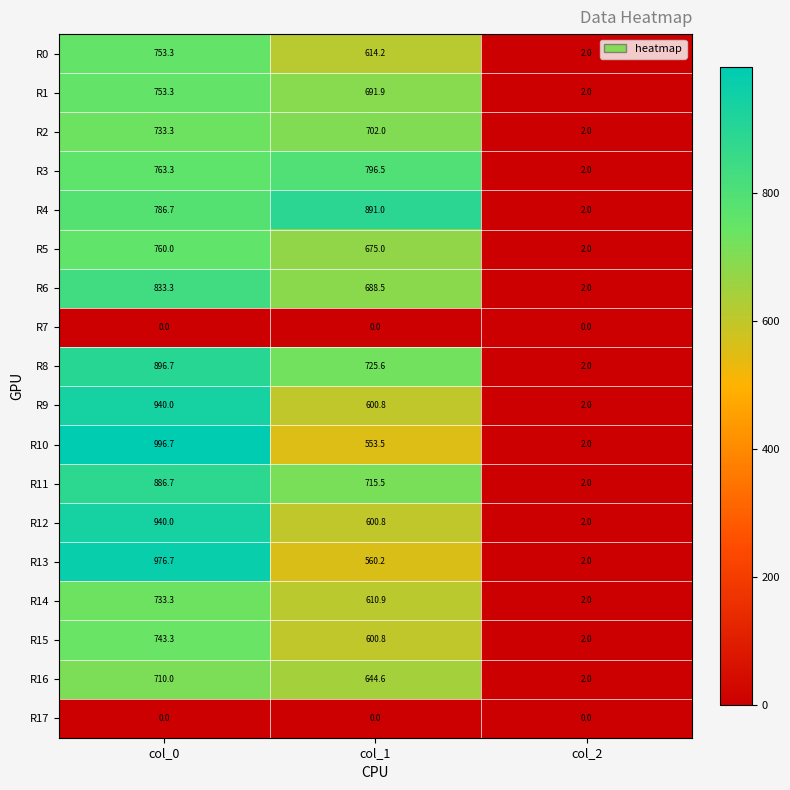

Which series has the largest range (max minus min)?

R10